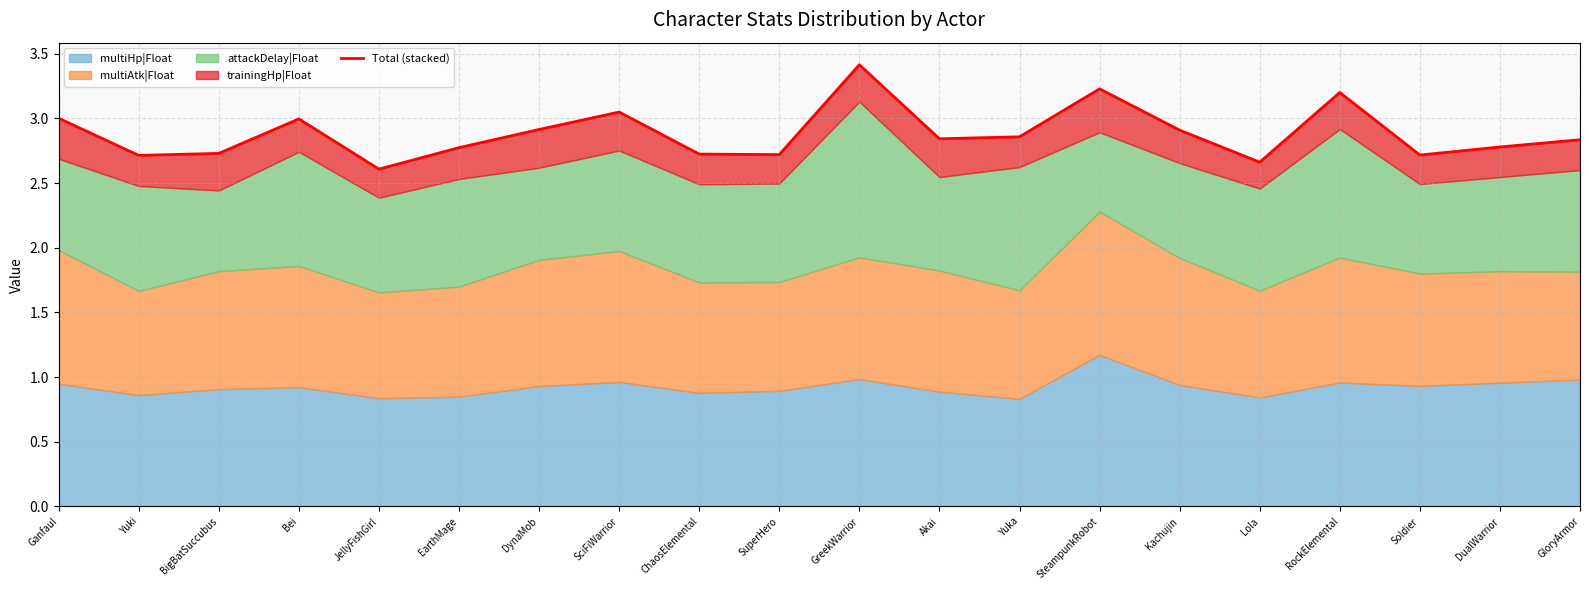

The value at RockElemental is 3.2. True or false?

True